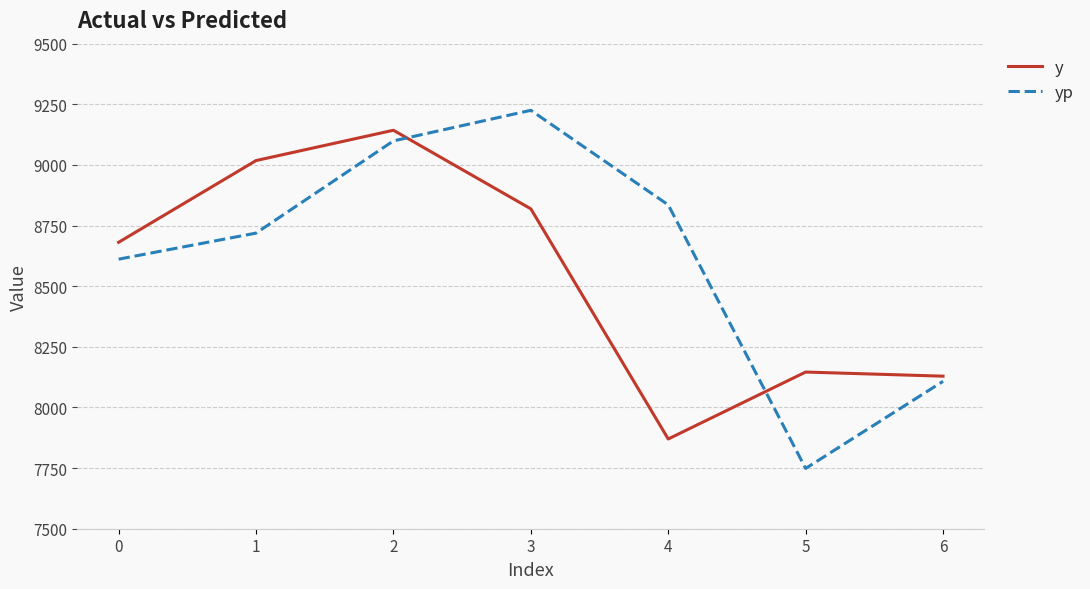

What is the spread (max minus min) of values at 2?

43.9